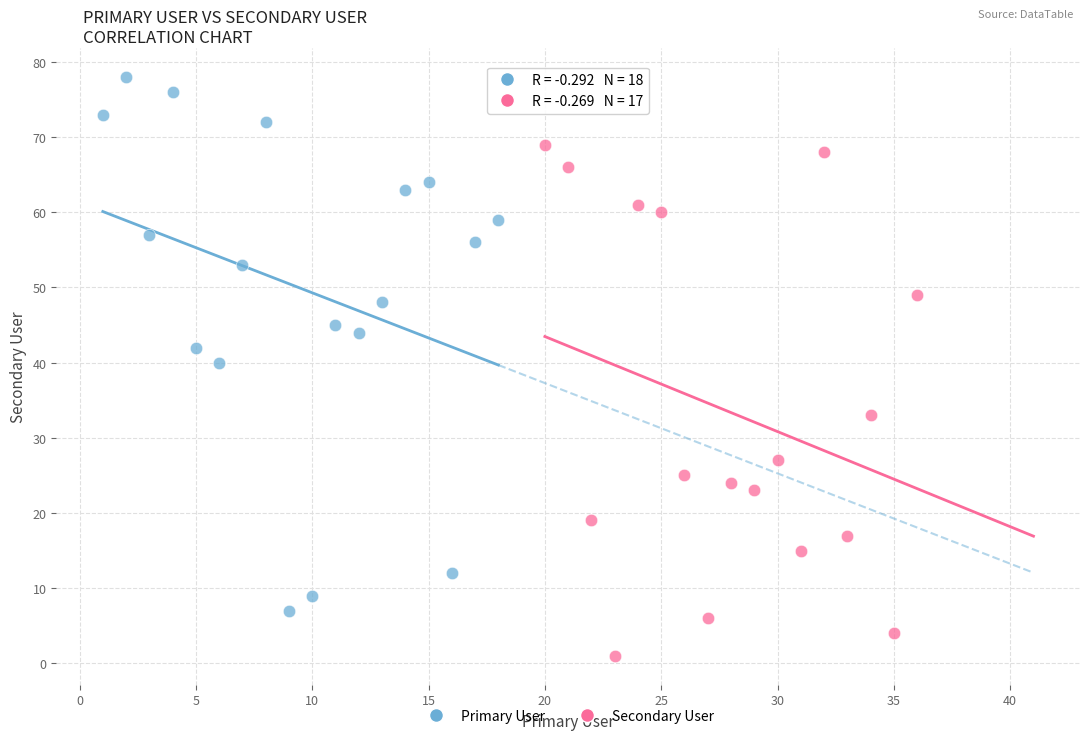

What are all the series names shown in the legend?

Primary User, Secondary User